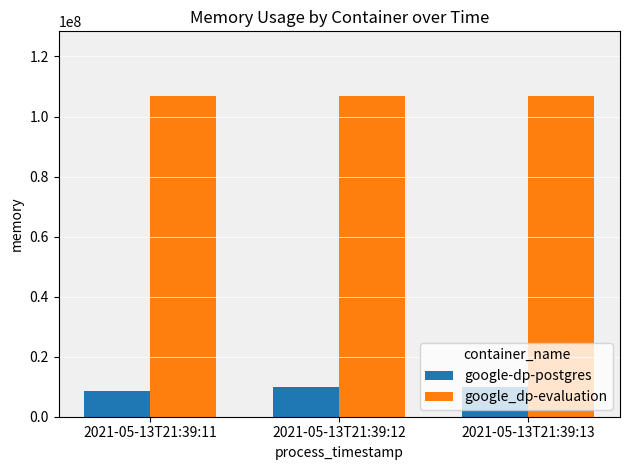

What are all the series names shown in the legend?

google-dp-postgres, google_dp-evaluation